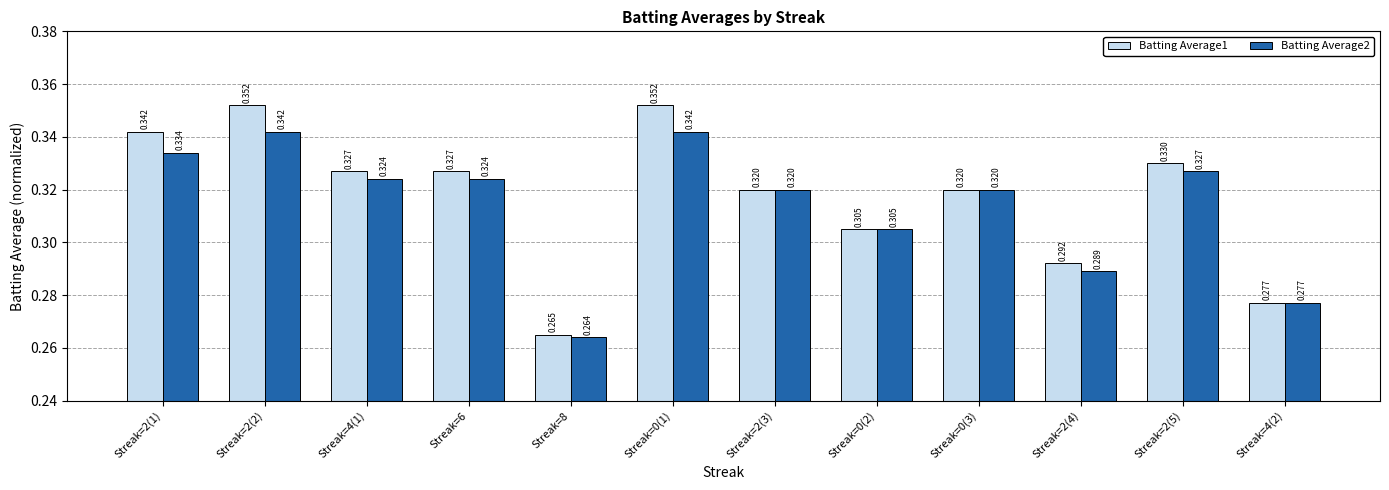

Is the value of Batting Average1 at Streak=0(2) greater than the value of Batting Average2 at Streak=2(1)?

No